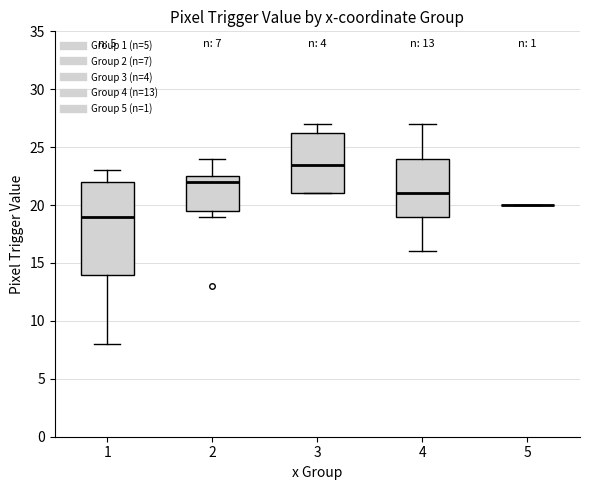

Comparing the boxes themselves (not the whiskers), which one is the tallest?

1